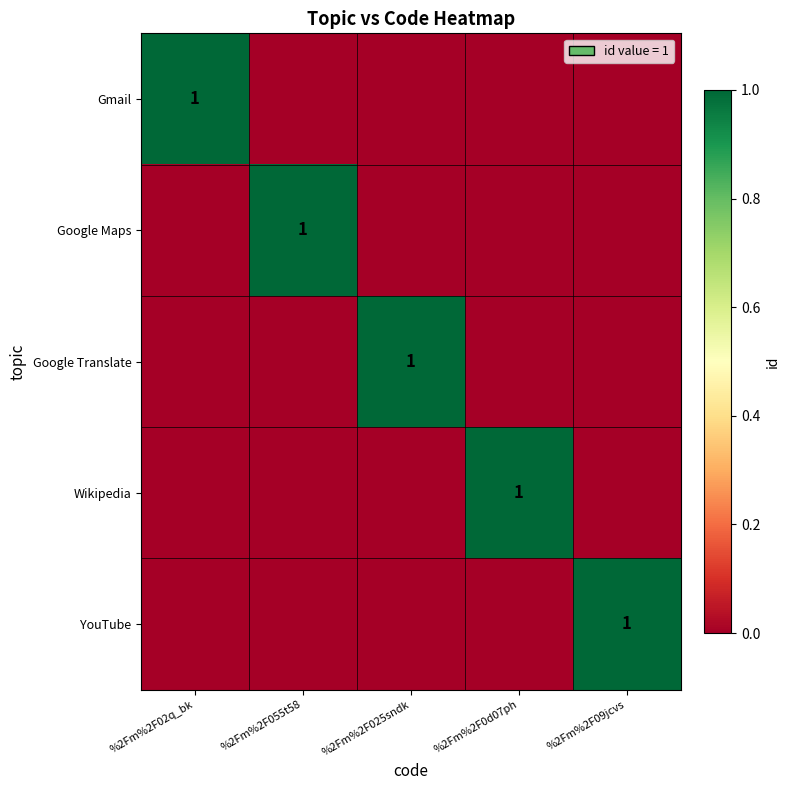

What is the difference between the maximum and minimum values in the Wikipedia series?

1